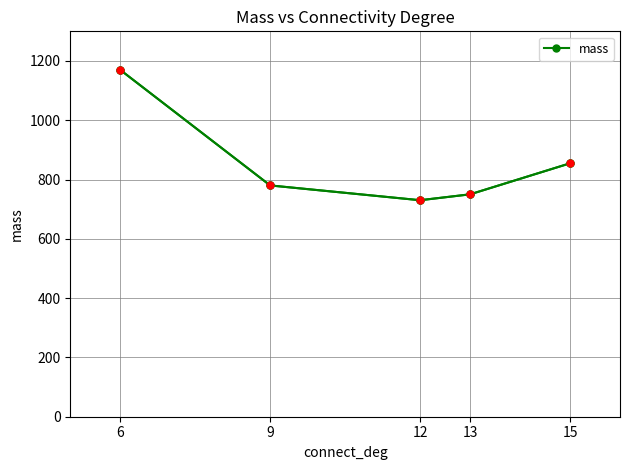

Rank the categories by value from lowest to highest.

12, 13, 9, 15, 6